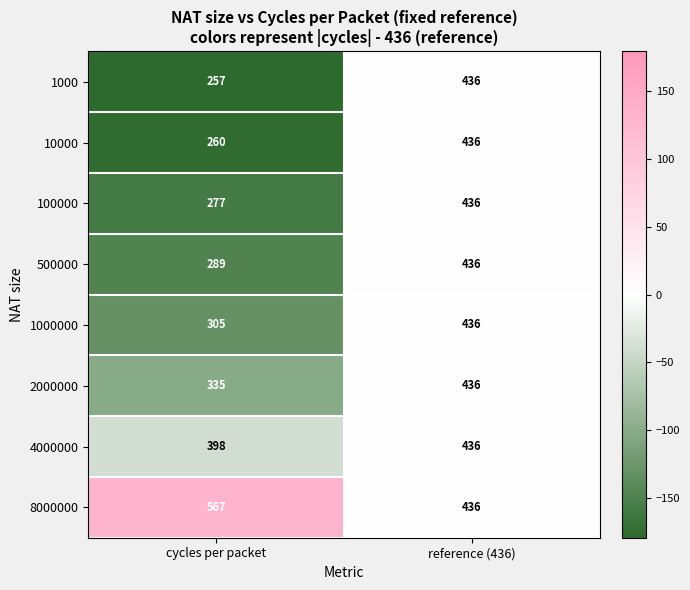

Count the number of data series in this chart.

8